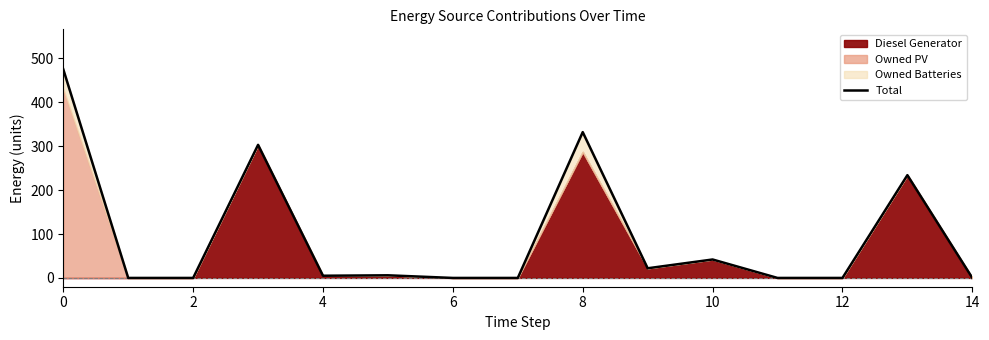

What is the maximum value shown in the chart?

475